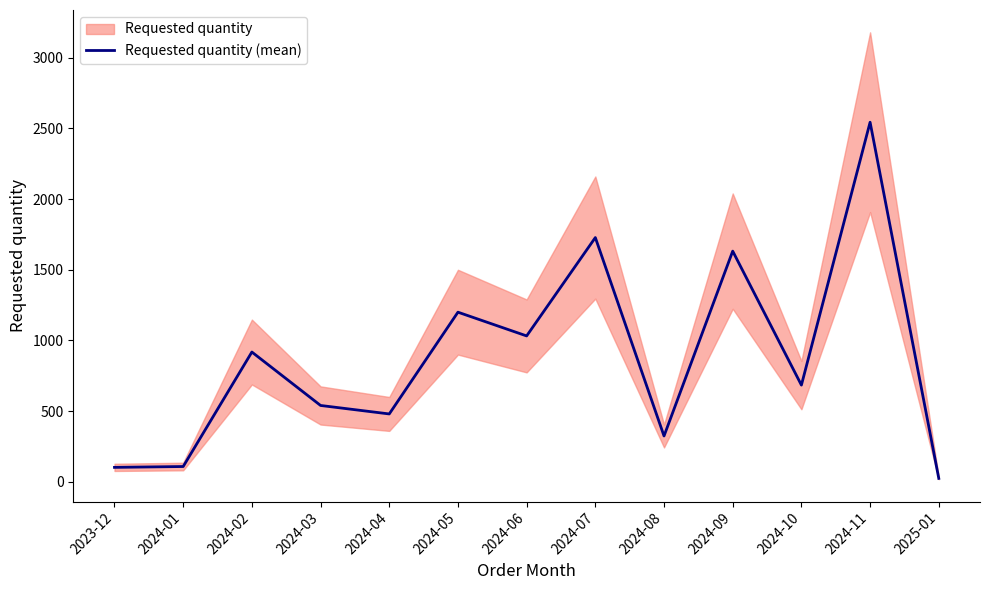

The chart shows a value of 1632 at 2024-09. True or false?

True